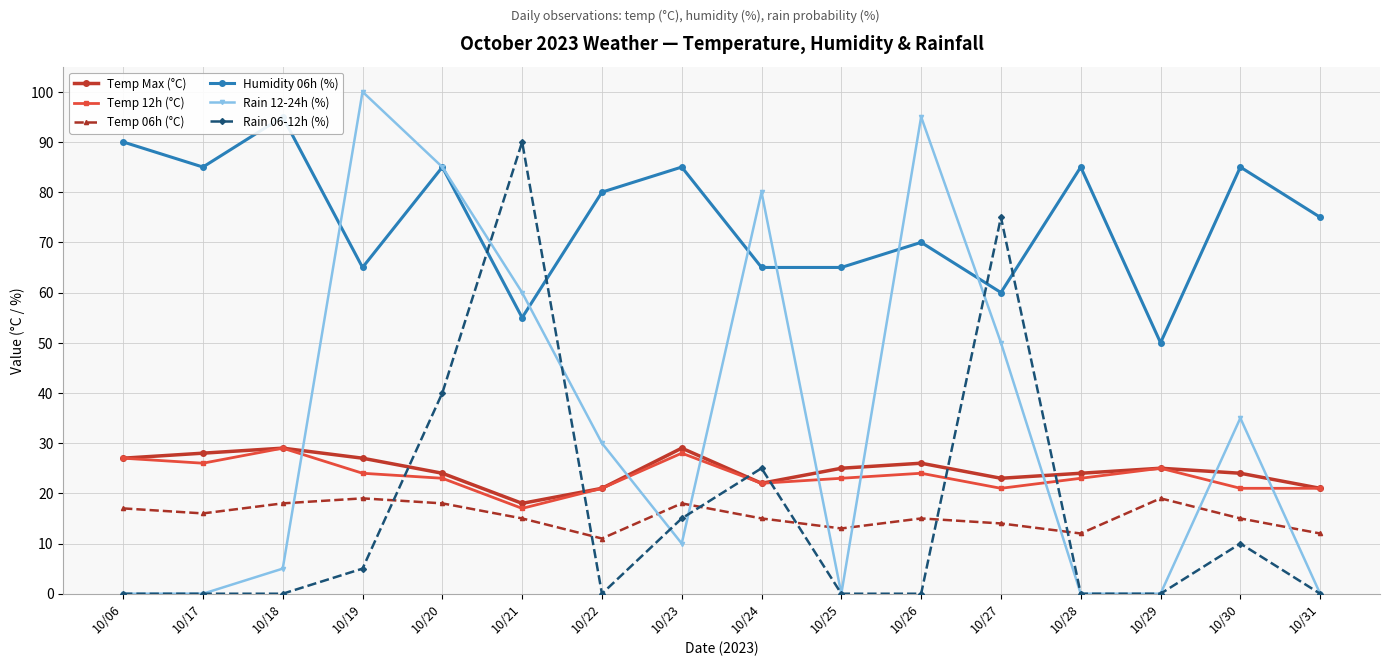

Is it true that Temp Max (°C) equals 15 at 10/24?

False